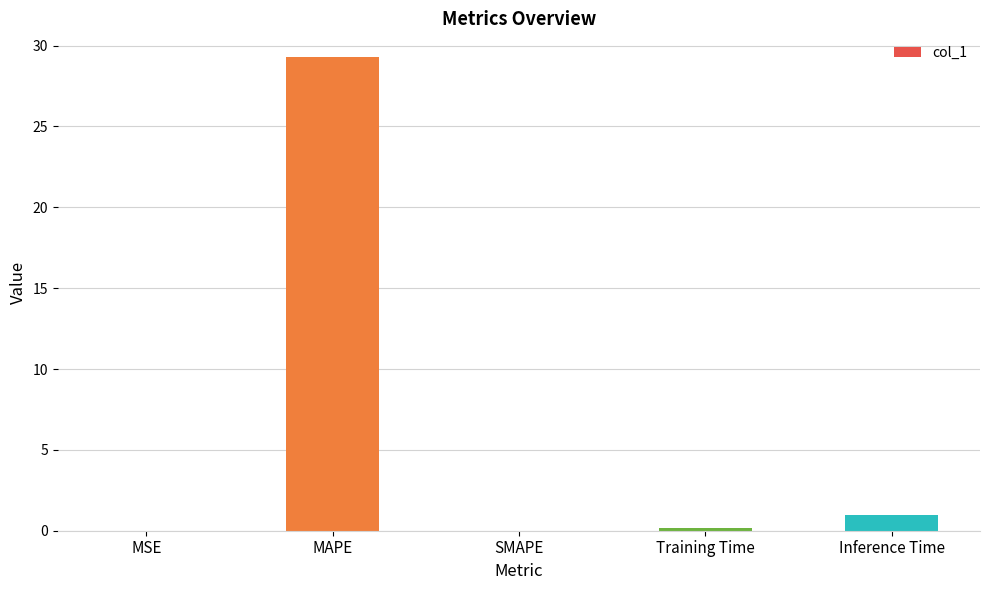

The value at MSE is 0.0. True or false?

True